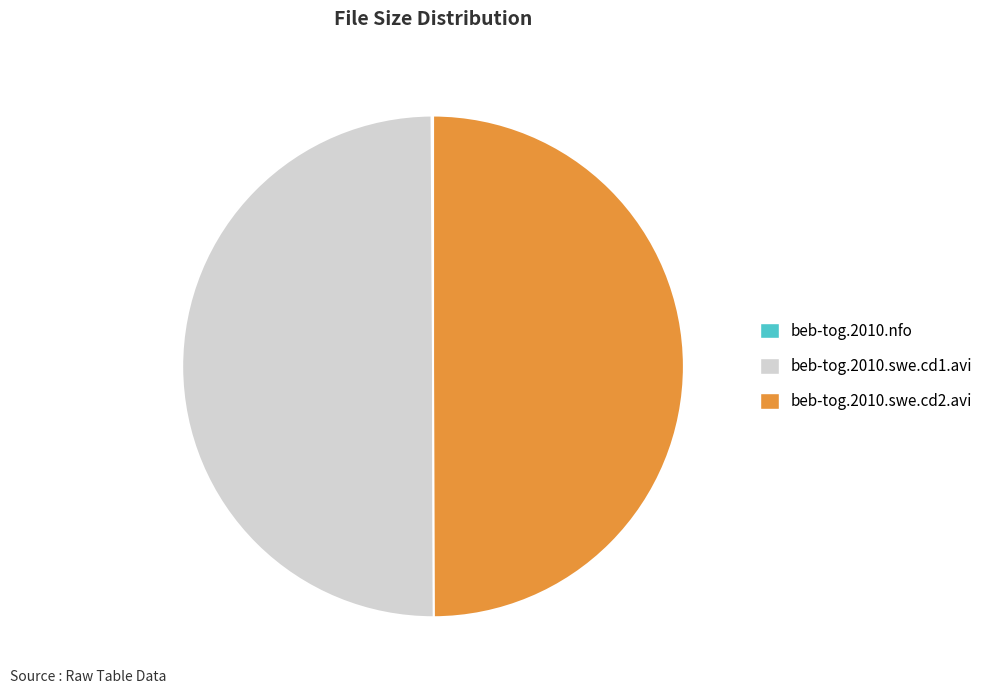

Is the sum of beb-tog.2010.swe.cd1.avi and beb-tog.2010.swe.cd2.avi greater than half?

Yes